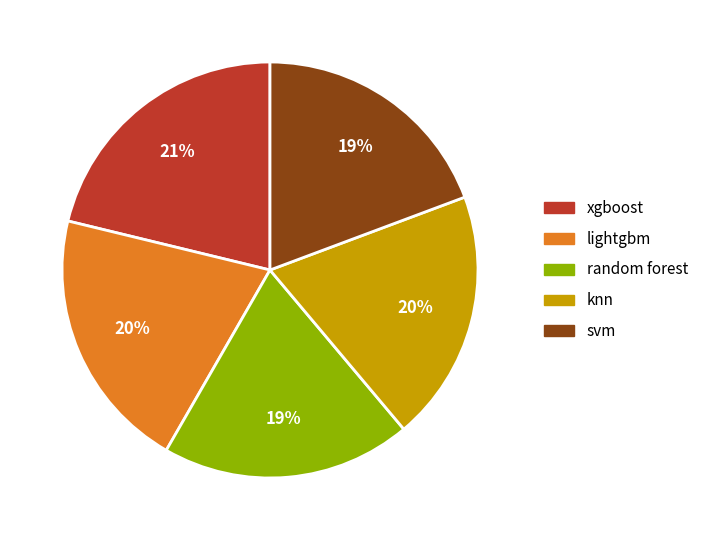

Does any single category account for the majority?

No